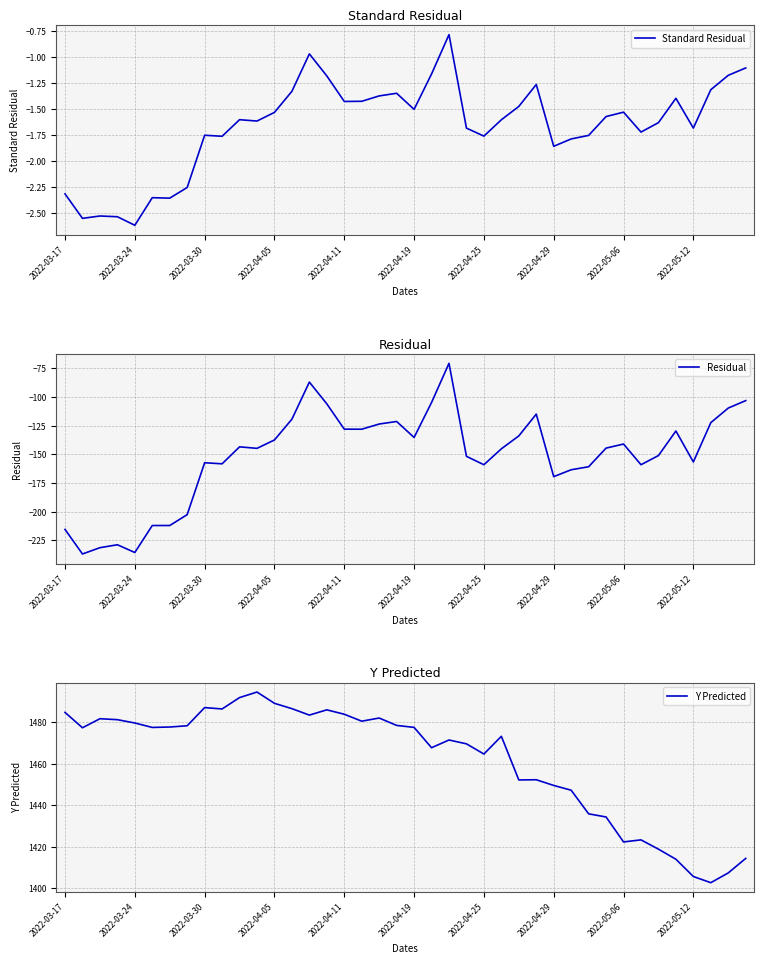

True or false: Standard Residual has more than 0 interior local peaks.

True